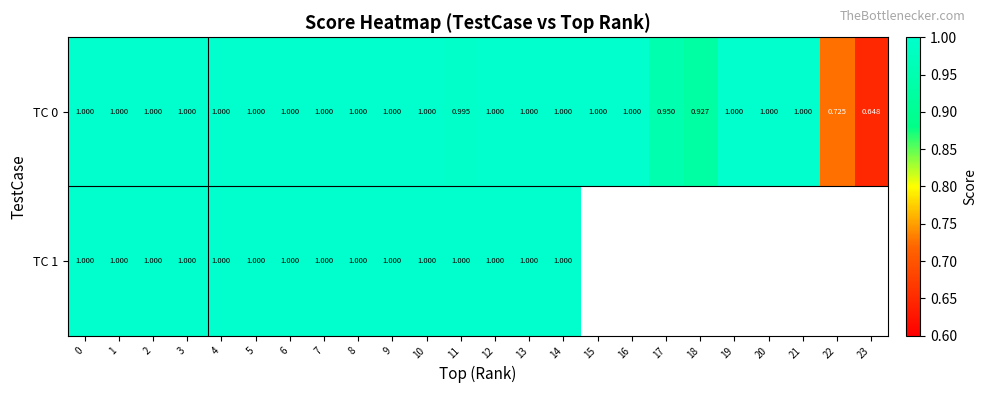

What is the highest value of the row_1 series?

1.0